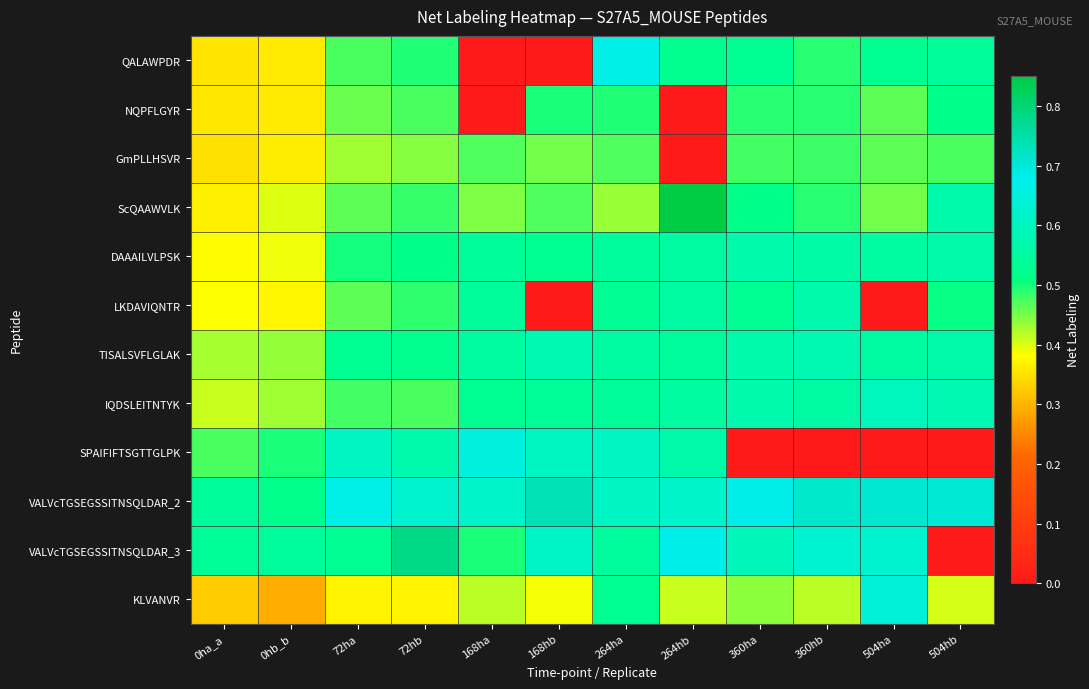

Reading left to right, what are all the values shown in this chart?

QALAWPDR: 0ha_a=0.4	0hb_b=0.4	72ha=0.5	72hb=0.5	168ha=0.0	168hb=0.0	264ha=0.7	264hb=0.5	360ha=0.5	360hb=0.5	504ha=0.5	504hb=0.5
NQPFLGYR: 0ha_a=0.4	0hb_b=0.4	72ha=0.5	72hb=0.5	168ha=0.0	168hb=0.5	264ha=0.5	264hb=0.0	360ha=0.5	360hb=0.5	504ha=0.5	504hb=0.5
GmPLLHSVR: 0ha_a=0.3	0hb_b=0.4	72ha=0.4	72hb=0.4	168ha=0.5	168hb=0.5	264ha=0.5	264hb=0.0	360ha=0.5	360hb=0.5	504ha=0.5	504hb=0.5
ScQAAWVLK: 0ha_a=0.4	0hb_b=0.4	72ha=0.5	72hb=0.5	168ha=0.4	168hb=0.5	264ha=0.4	264hb=0.9	360ha=0.5	360hb=0.5	504ha=0.5	504hb=0.6
DAAAILVLPSK: 0ha_a=0.4	0hb_b=0.4	72ha=0.5	72hb=0.5	168ha=0.5	168hb=0.5	264ha=0.5	264hb=0.6	360ha=0.6	360hb=0.6	504ha=0.5	504hb=0.6
LKDAVIQNTR: 0ha_a=0.4	0hb_b=0.4	72ha=0.5	72hb=0.5	168ha=0.5	168hb=0.0	264ha=0.5	264hb=0.6	360ha=0.5	360hb=0.6	504ha=0.0	504hb=0.5
TISALSVFLGLAK: 0ha_a=0.4	0hb_b=0.4	72ha=0.5	72hb=0.5	168ha=0.6	168hb=0.6	264ha=0.6	264hb=0.5	360ha=0.6	360hb=0.6	504ha=0.6	504hb=0.6
IQDSLEITNTYK: 0ha_a=0.4	0hb_b=0.4	72ha=0.5	72hb=0.5	168ha=0.5	168hb=0.5	264ha=0.5	264hb=0.5	360ha=0.6	360hb=0.6	504ha=0.6	504hb=0.6
SPAIFIFTSGTTGLPK: 0ha_a=0.5	0hb_b=0.5	72ha=0.6	72hb=0.6	168ha=0.7	168hb=0.6	264ha=0.6	264hb=0.6	360ha=0.0	360hb=0.0	504ha=0.0	504hb=0.0
VALVcTGSEGSSITNSQLDAR_2: 0ha_a=0.5	0hb_b=0.5	72ha=0.7	72hb=0.6	168ha=0.6	168hb=0.7	264ha=0.6	264hb=0.6	360ha=0.7	360hb=0.7	504ha=0.7	504hb=0.7
VALVcTGSEGSSITNSQLDAR_3: 0ha_a=0.5	0hb_b=0.5	72ha=0.5	72hb=0.8	168ha=0.5	168hb=0.6	264ha=0.5	264hb=0.7	360ha=0.6	360hb=0.6	504ha=0.6	504hb=0.0
KLVANVR: 0ha_a=0.3	0hb_b=0.3	72ha=0.4	72hb=0.4	168ha=0.4	168hb=0.4	264ha=0.5	264hb=0.4	360ha=0.4	360hb=0.4	504ha=0.6	504hb=0.4